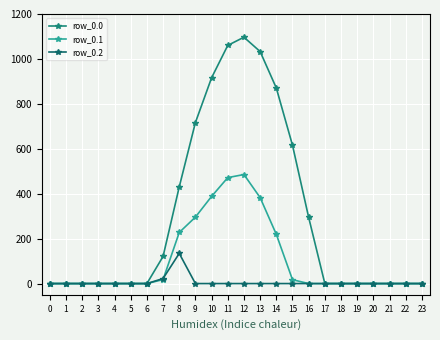

Which has a higher value, 5 or 14?

14